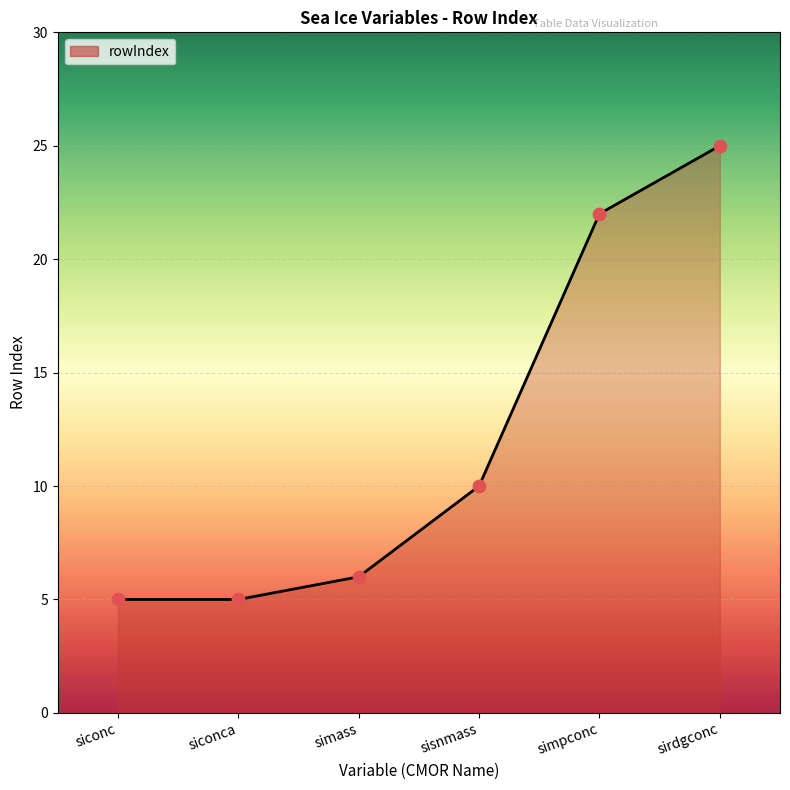

What is the change in value from simass to sisnmass?

+4